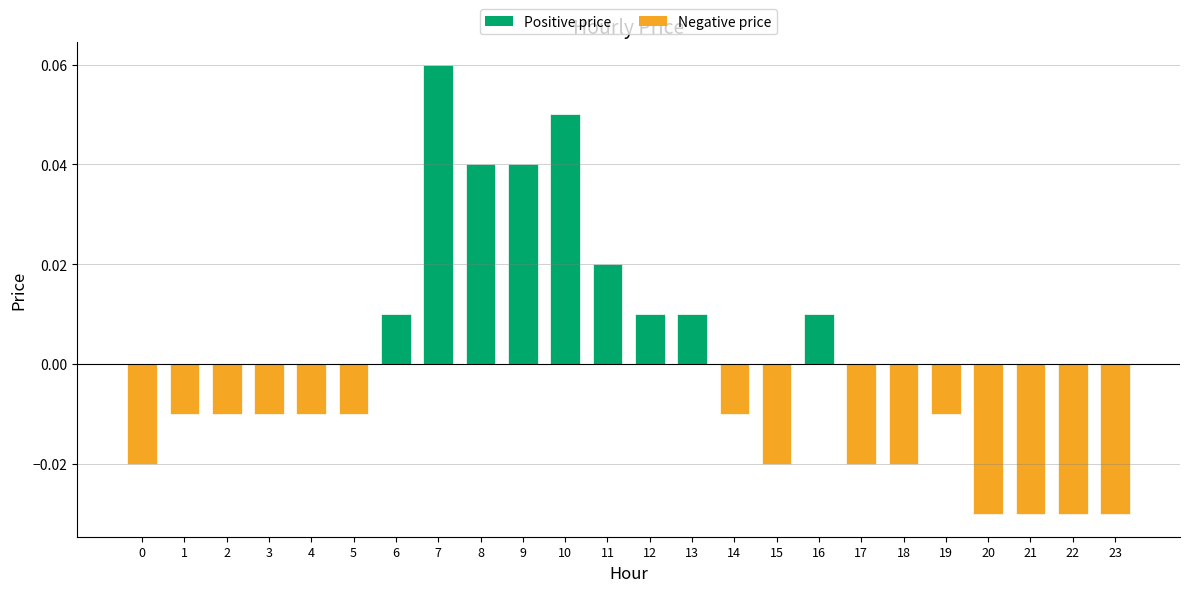

Between 8 and 0, which is larger?

8